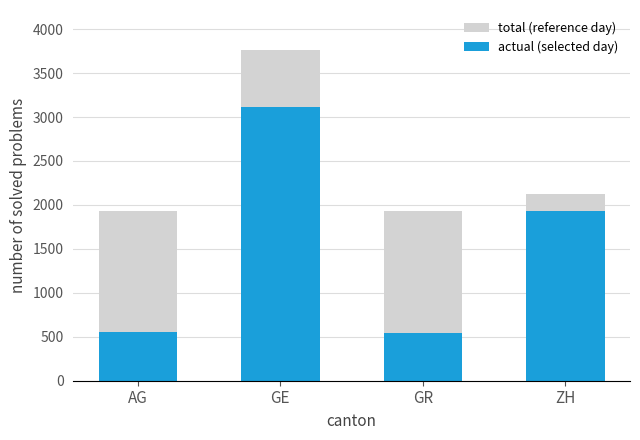

What is the difference between the maximum and minimum values in the total (reference day) series?

1830